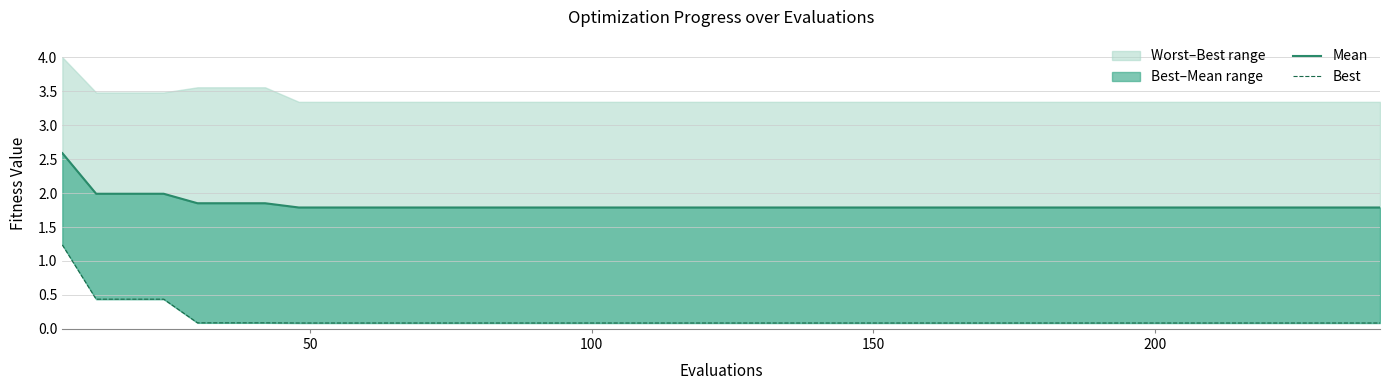

What is the smallest value displayed?

0.1